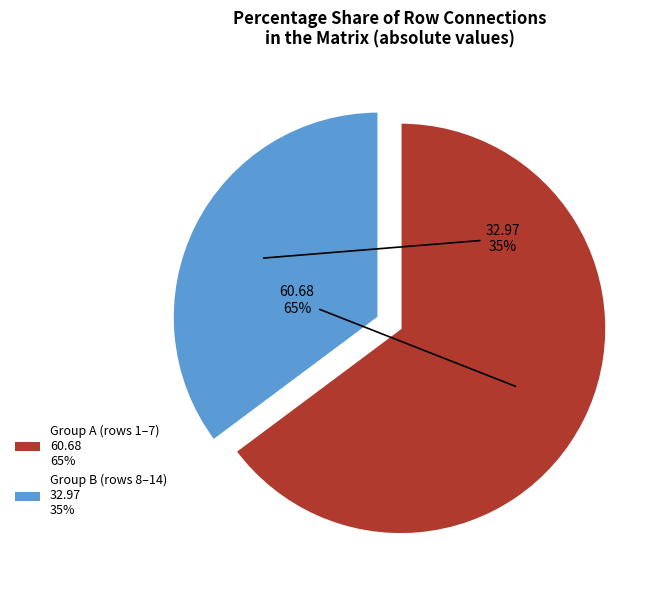

Is there any slice that represents more than half of the pie?

Yes